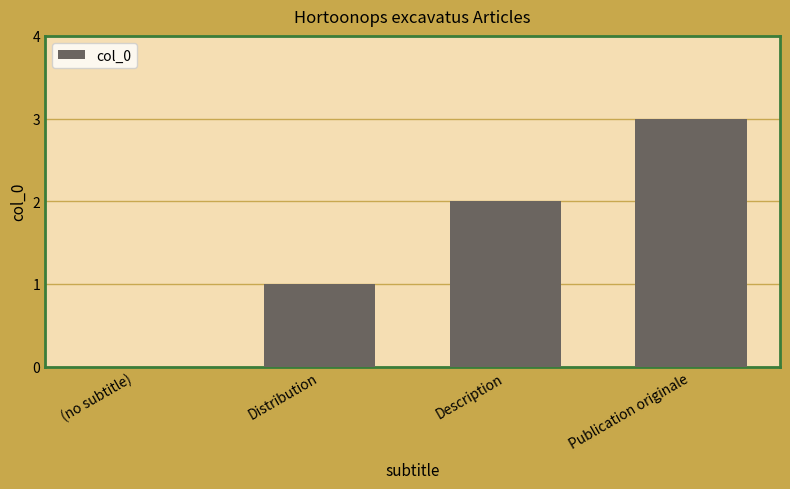

How many data points does each series have?

4